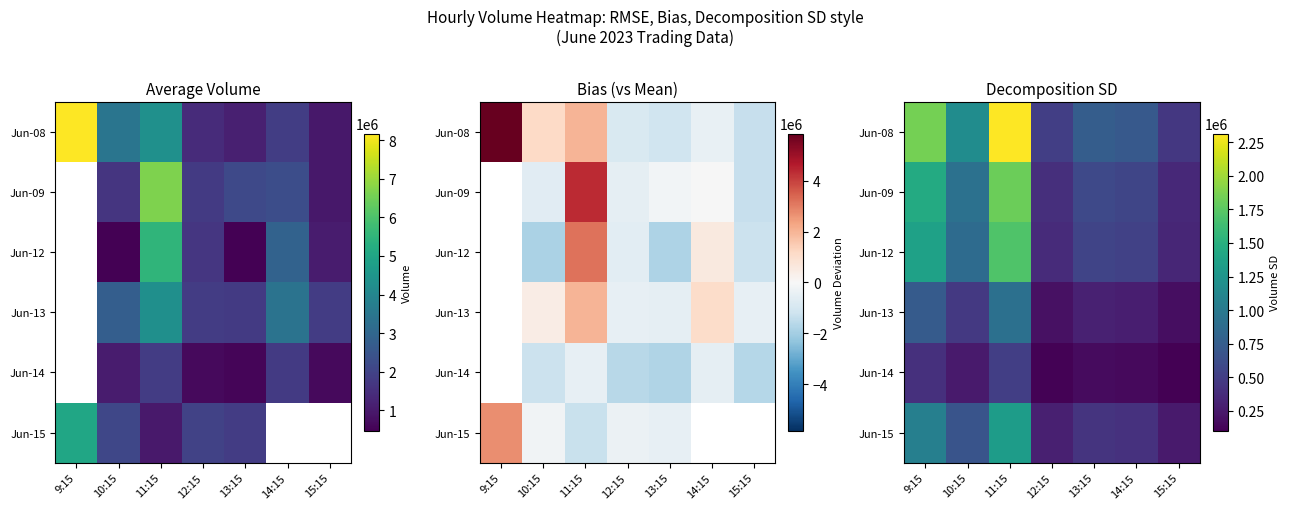

The value of Jun-15 at 13:15 is 431479.4. True or false?

True